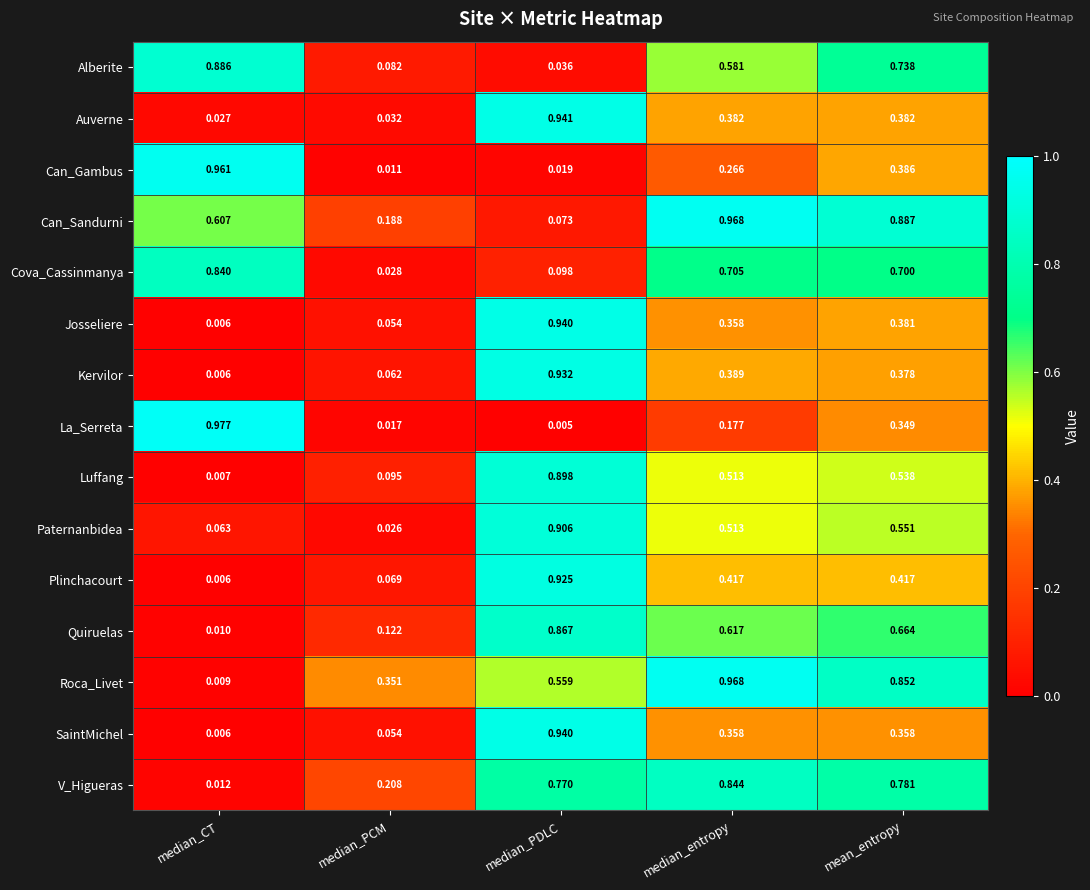

Which category has the highest value across all series?

median_CT